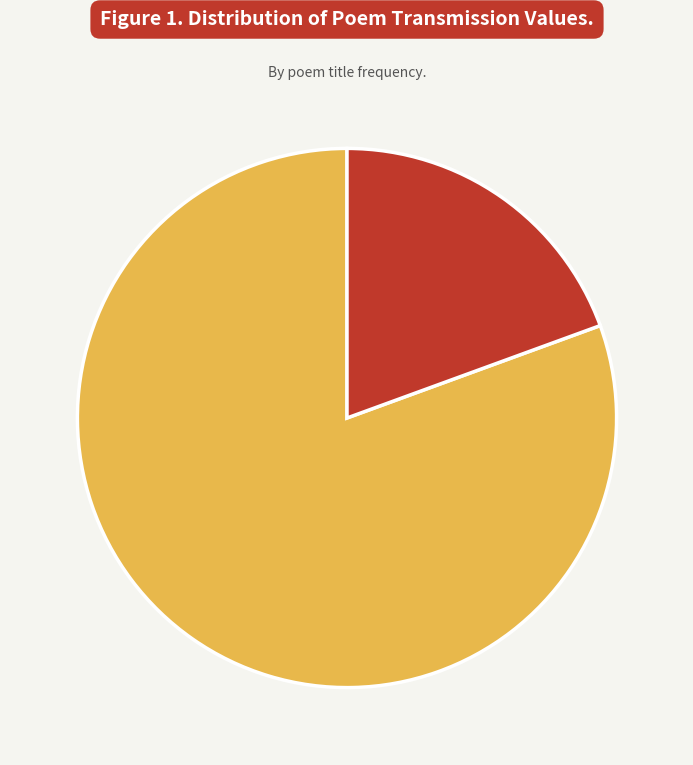

Rank the categories by value from lowest to highest.

送许先辈尉宗城, 送许先生之楚藩